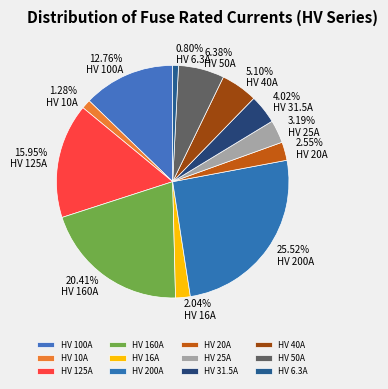

Does any single category account for the majority?

No